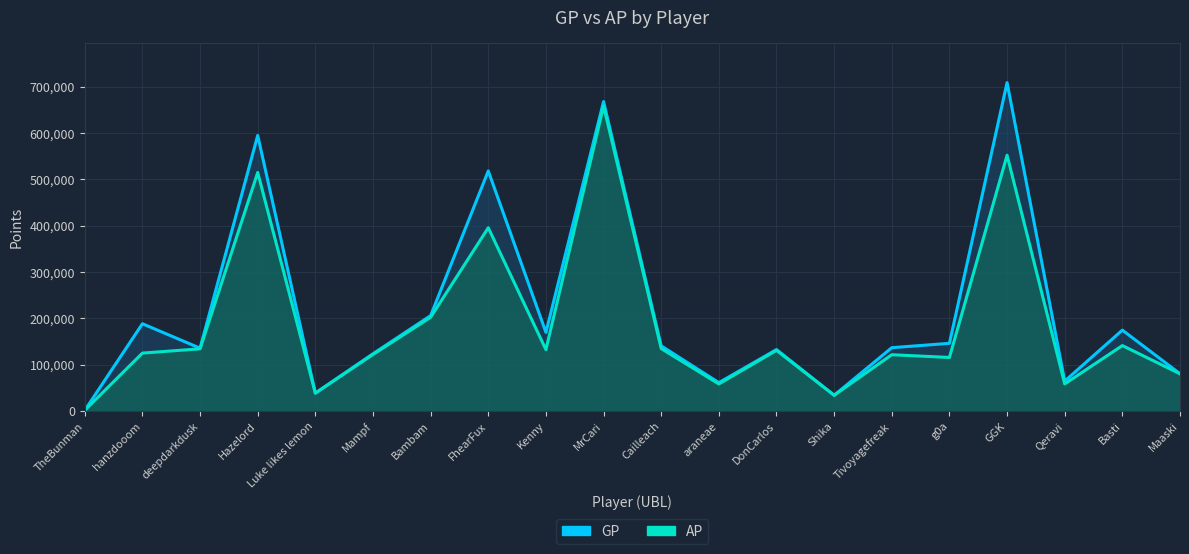

Reading left to right, extract all data points from this chart.

GP: TheBunman=1737	hanzdooom=188424	deepdarkdusk=135753	Hazelord=594510	Luke likes lemon=38936	Mampf=123766	Bambam=206018	FhearFux=517971	Kenny=169791	MrCari=667559	Cailleach=140745	araneae=61479	DonCarlos=132761	Shika=34196	Tivoyagefreak=136813	g0a=146191	GGK=708470	Qeravi=64662	Basti=174681	Maaski=80666
AP: TheBunman=1737	hanzdooom=125171	deepdarkdusk=134379	Hazelord=514660	Luke likes lemon=38640	Mampf=122104	Bambam=202366	FhearFux=395506	Kenny=132533	MrCari=658092	Cailleach=134866	araneae=58565	DonCarlos=131053	Shika=34196	Tivoyagefreak=121660	g0a=115743	GGK=551893	Qeravi=58652	Basti=141388	Maaski=80496